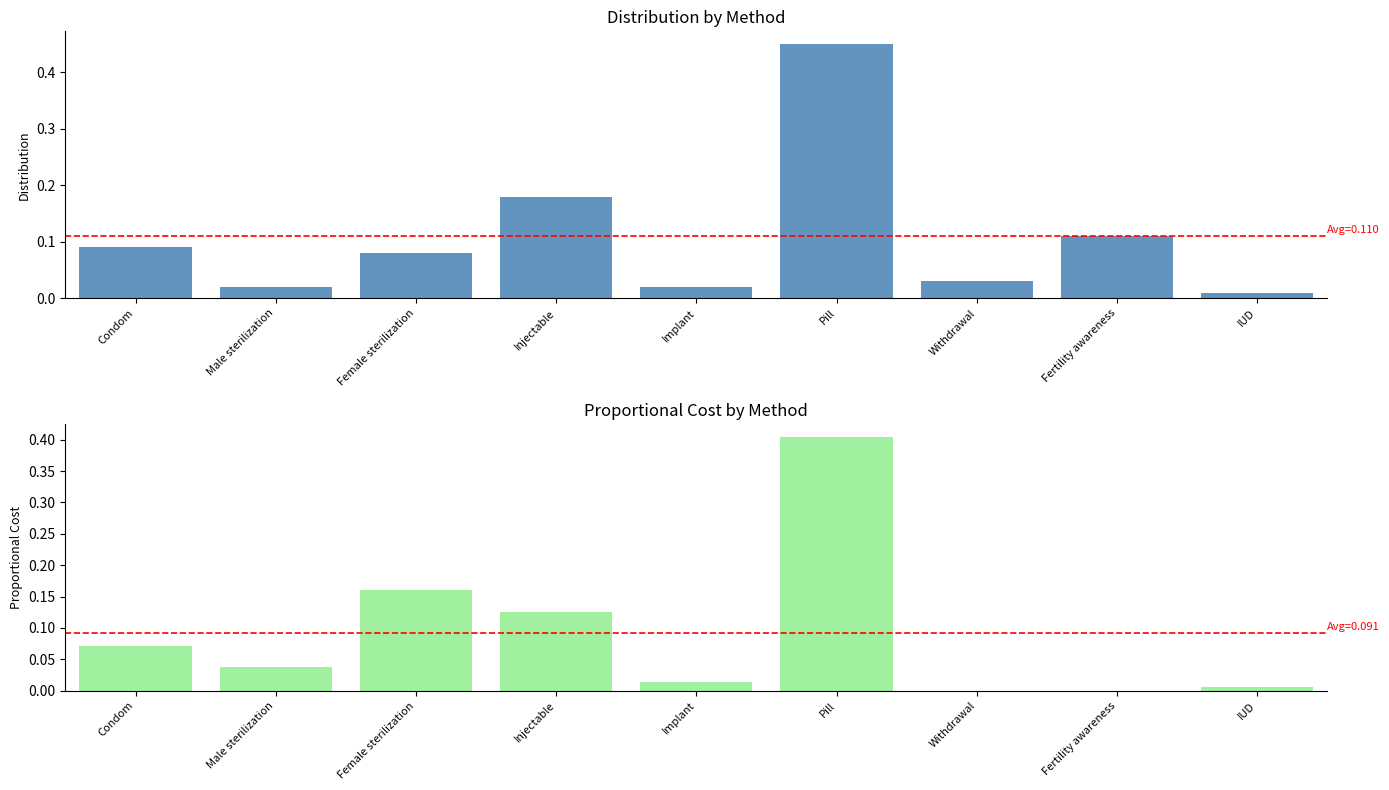

List the series in order of their peak value, lowest first.

Proportional Cost, Distribution